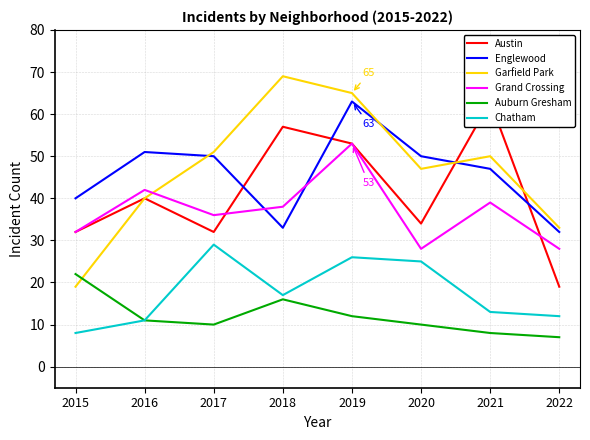

Which category has the highest value in the Austin series?

2021